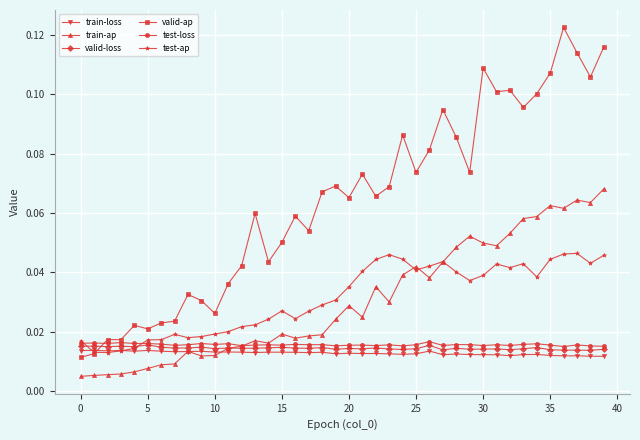

Does the chart have visible grid lines?

Yes